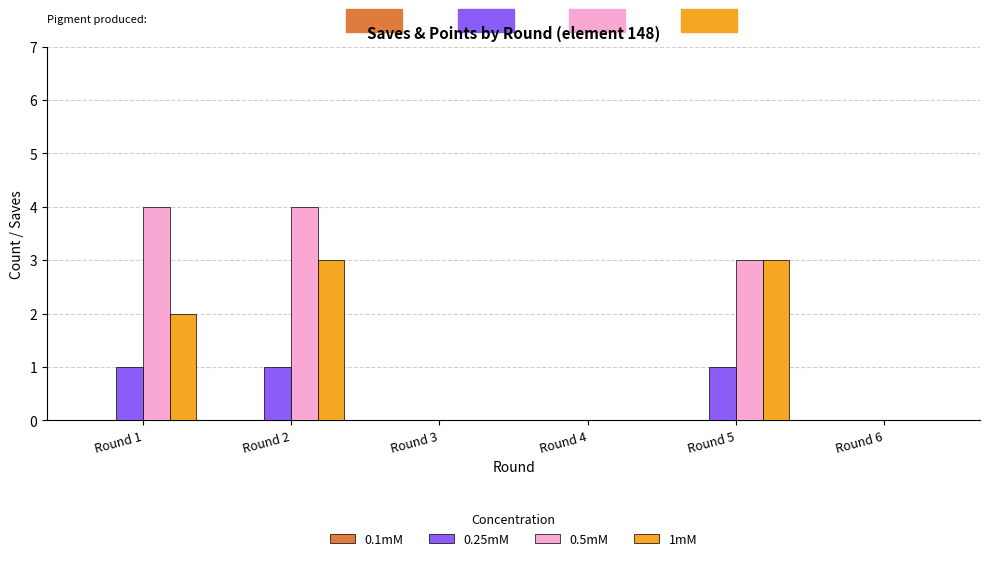

Count the 0.25mM values in the range 0 to 1.

6